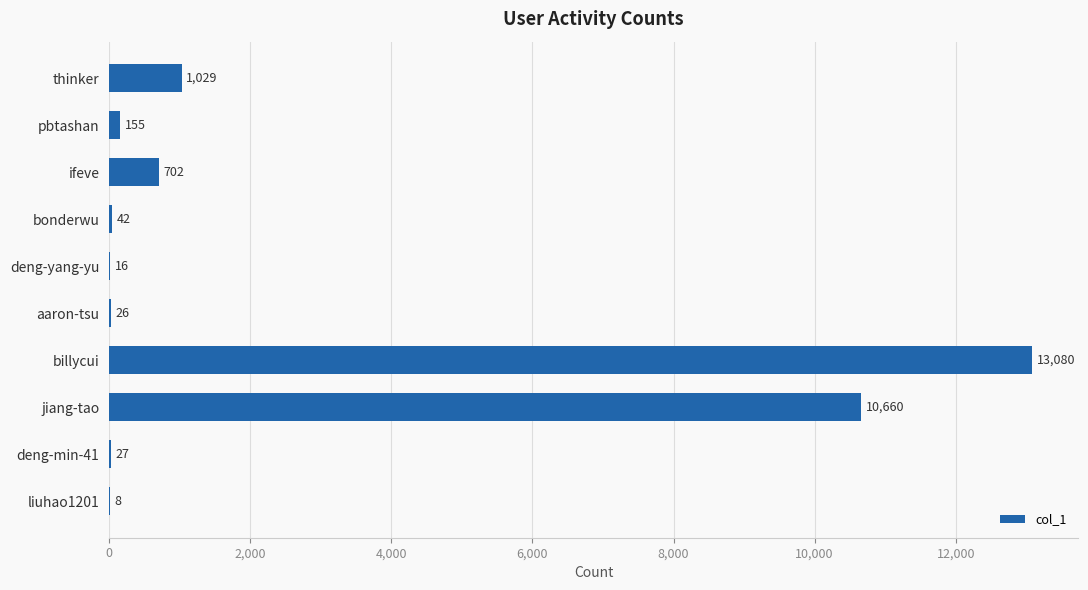

The value at aaron-tsu is 26. True or false?

True